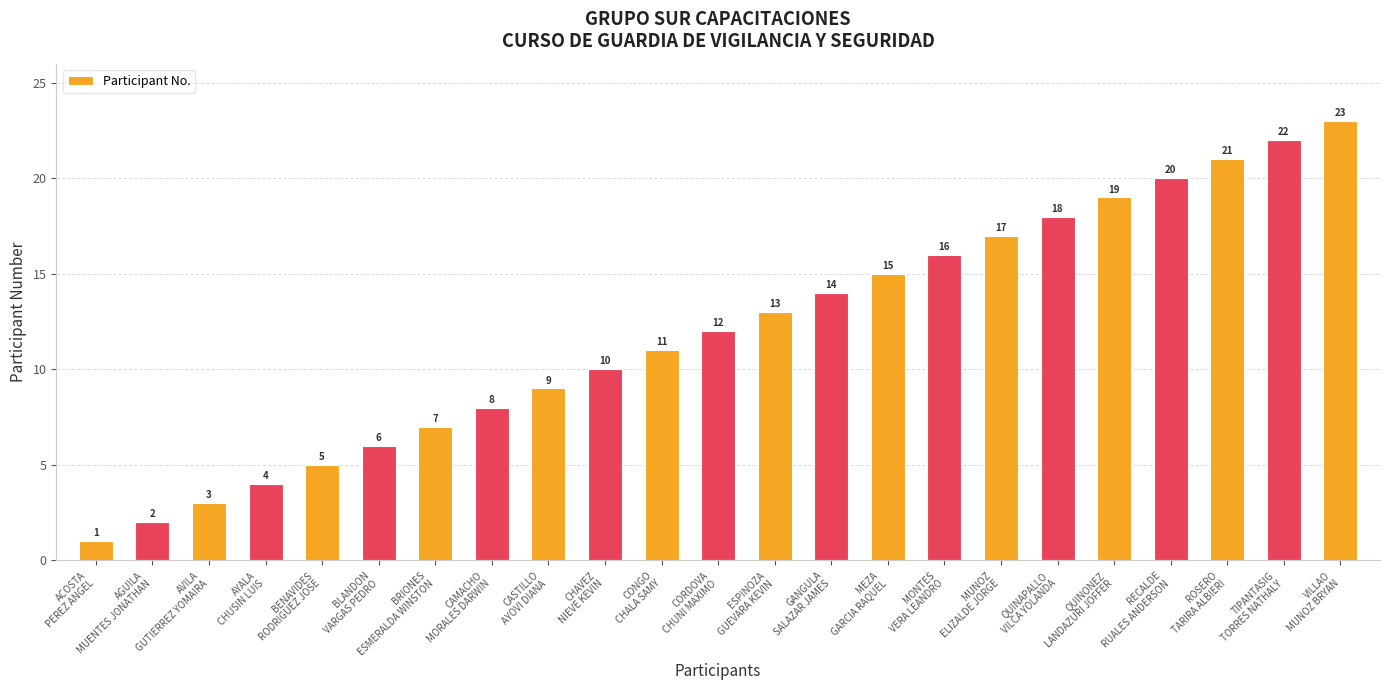

True or false: the data shows 15 at MEZA
GARCIA RAQUEL.

True